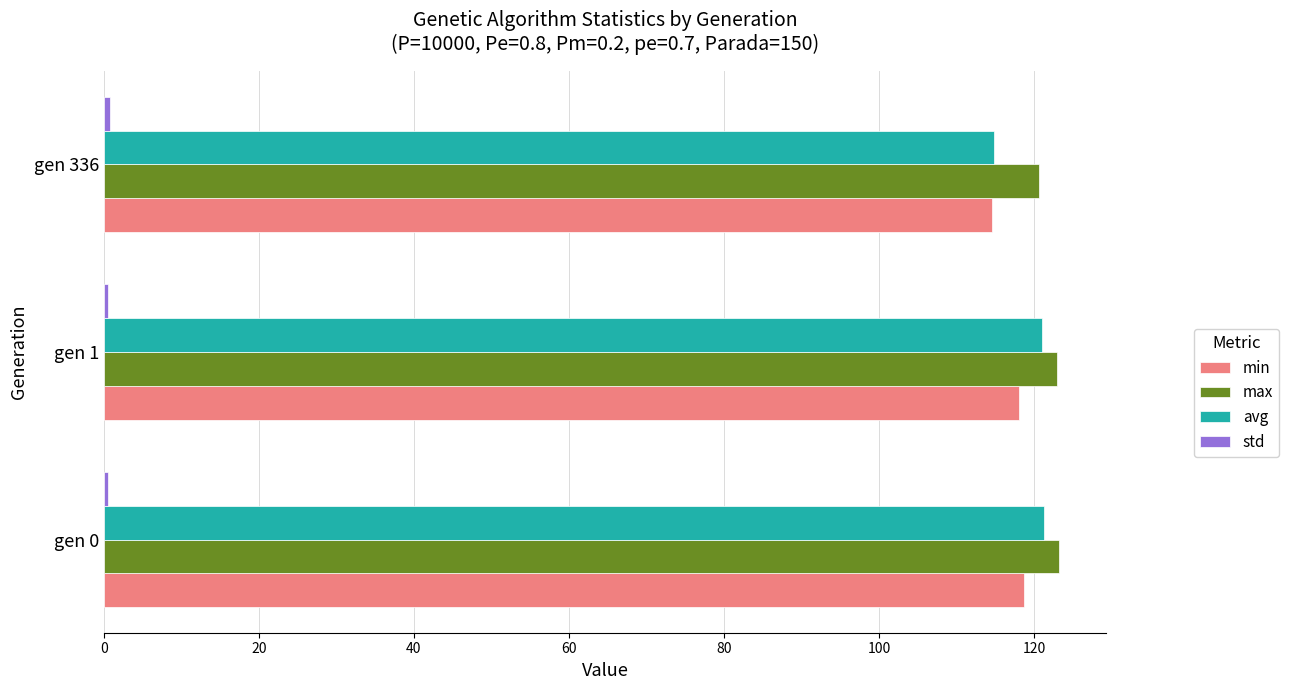

How many distinct data groups are displayed?

4